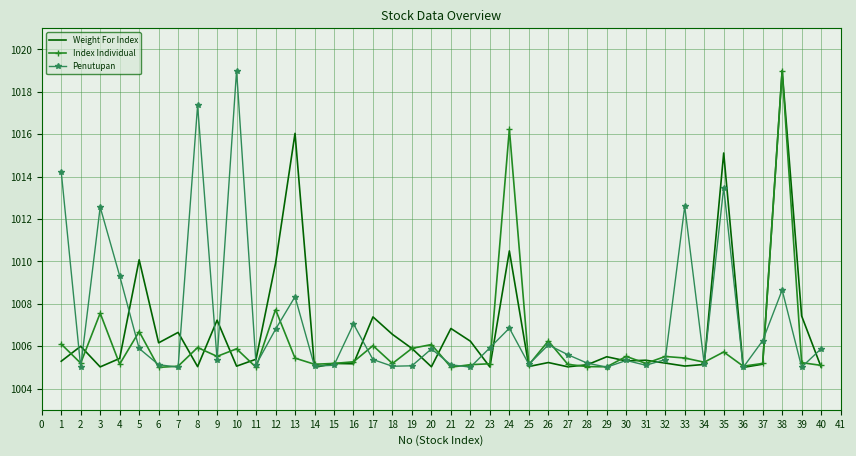

How many categories are shown in the chart?

40